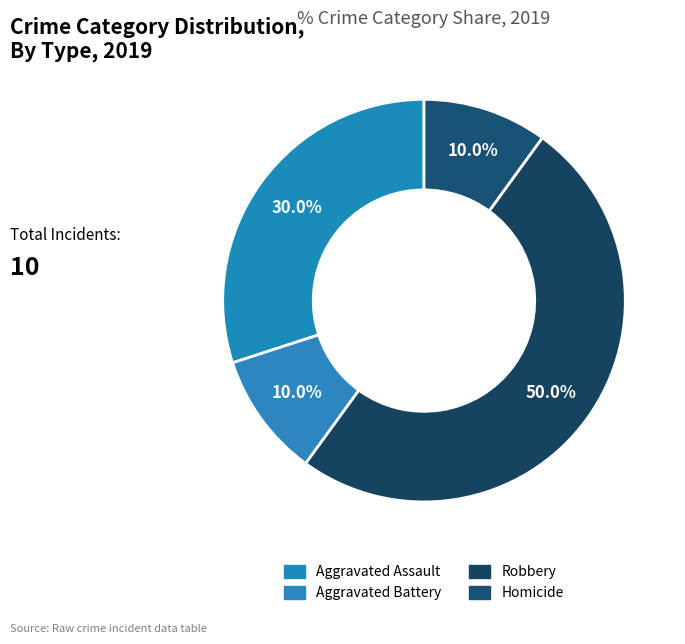

Count the number of slices in the pie.

4